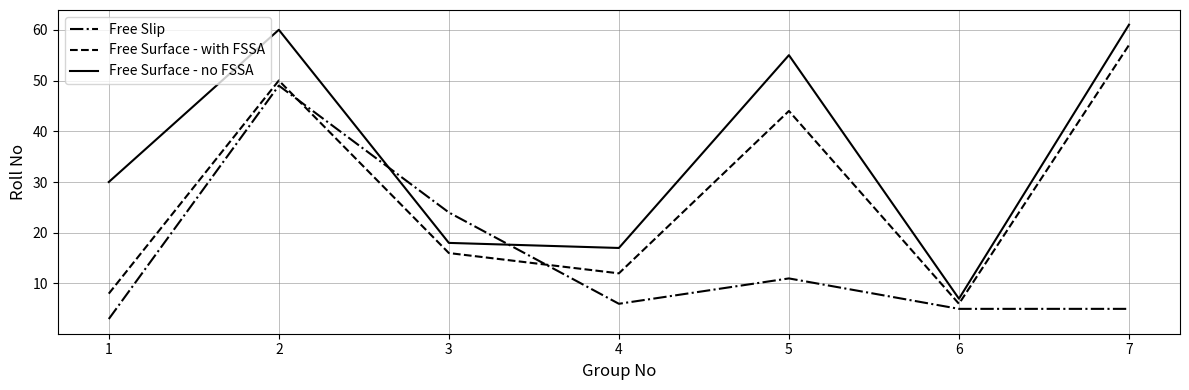

Where do Free Slip and Free Surface - no FSSA first cross each other?

2 and 3